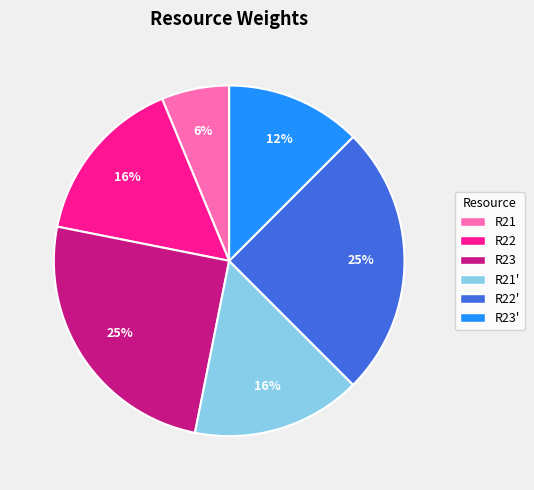

Does any single category account for the majority?

No